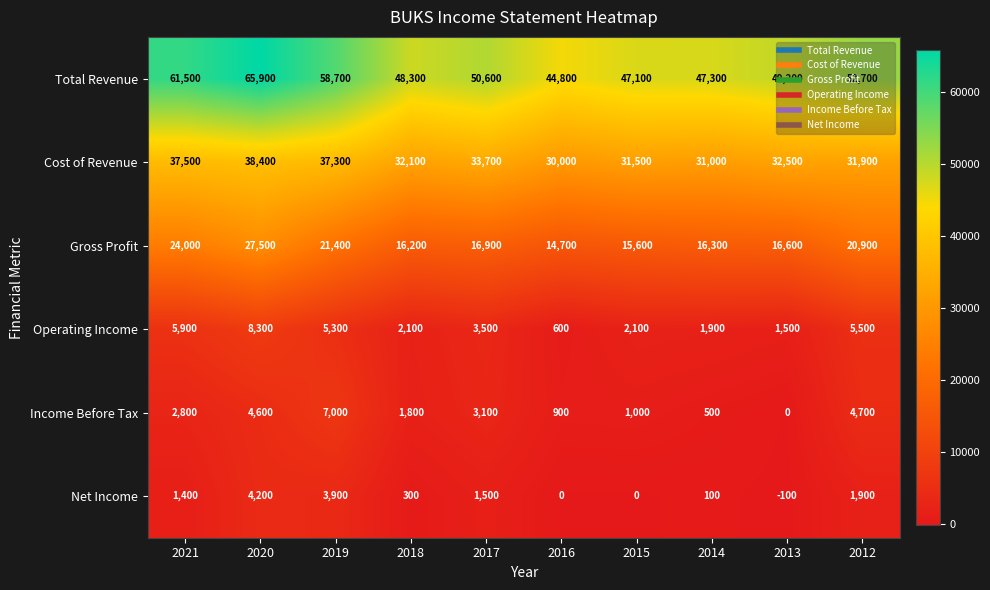

Which series has the widest spread of values?

Total Revenue